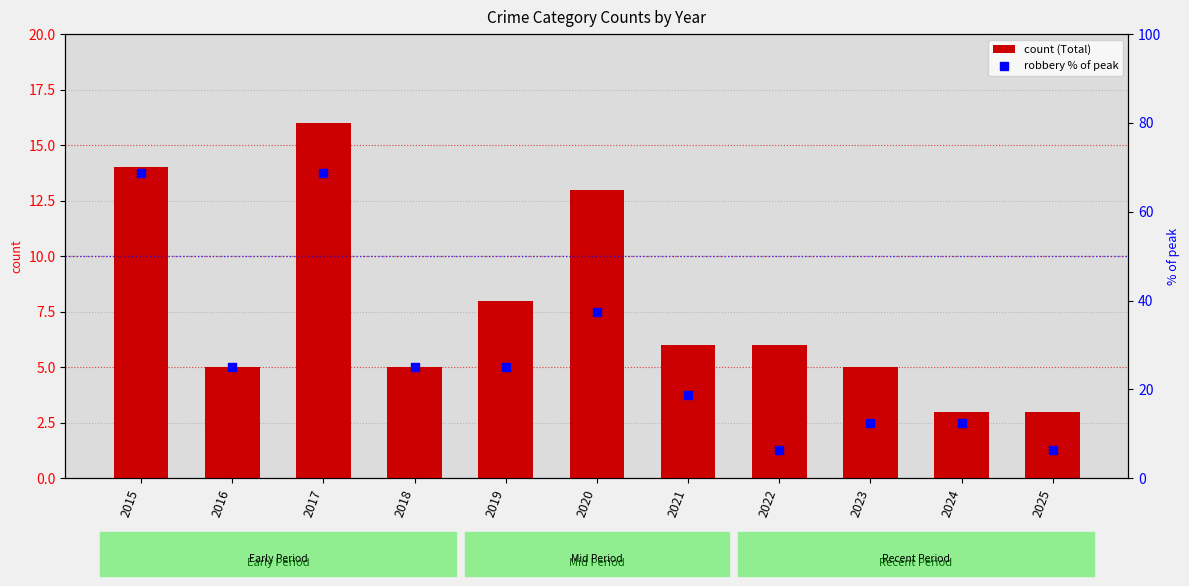

Which series reaches the minimum Y coordinate?

Total